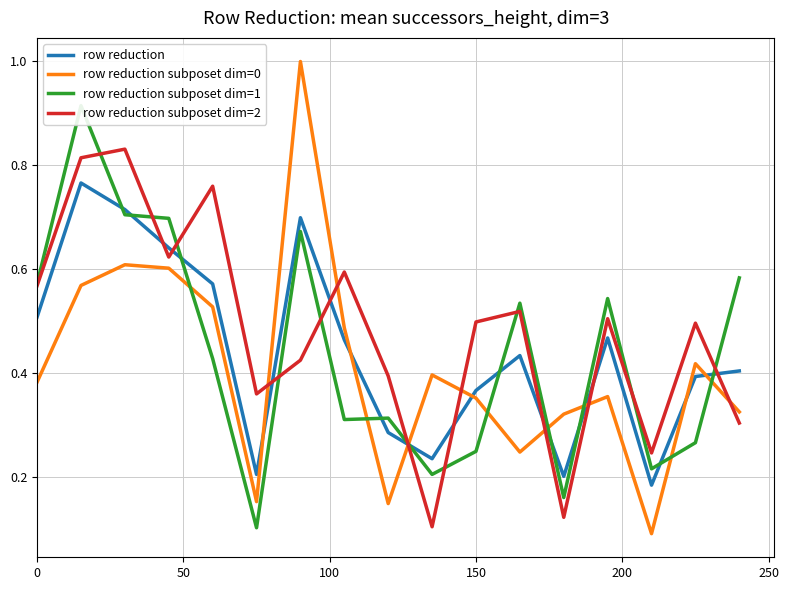

Is the value of row reduction subposet dim=0 at 200 greater than the value of row reduction subposet dim=1 at 150?

No